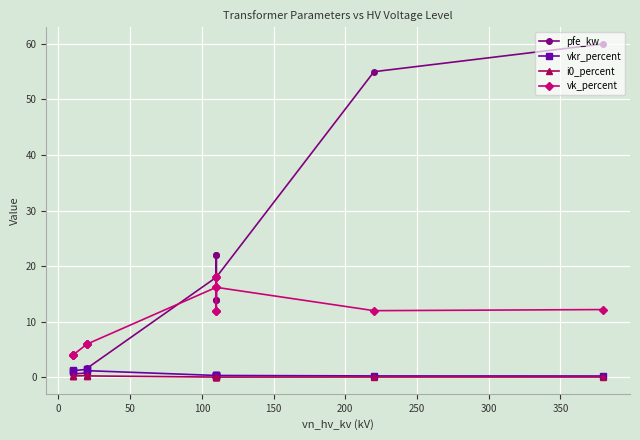

Between 100 and 300, which series saw the biggest shift?

pfe_kw